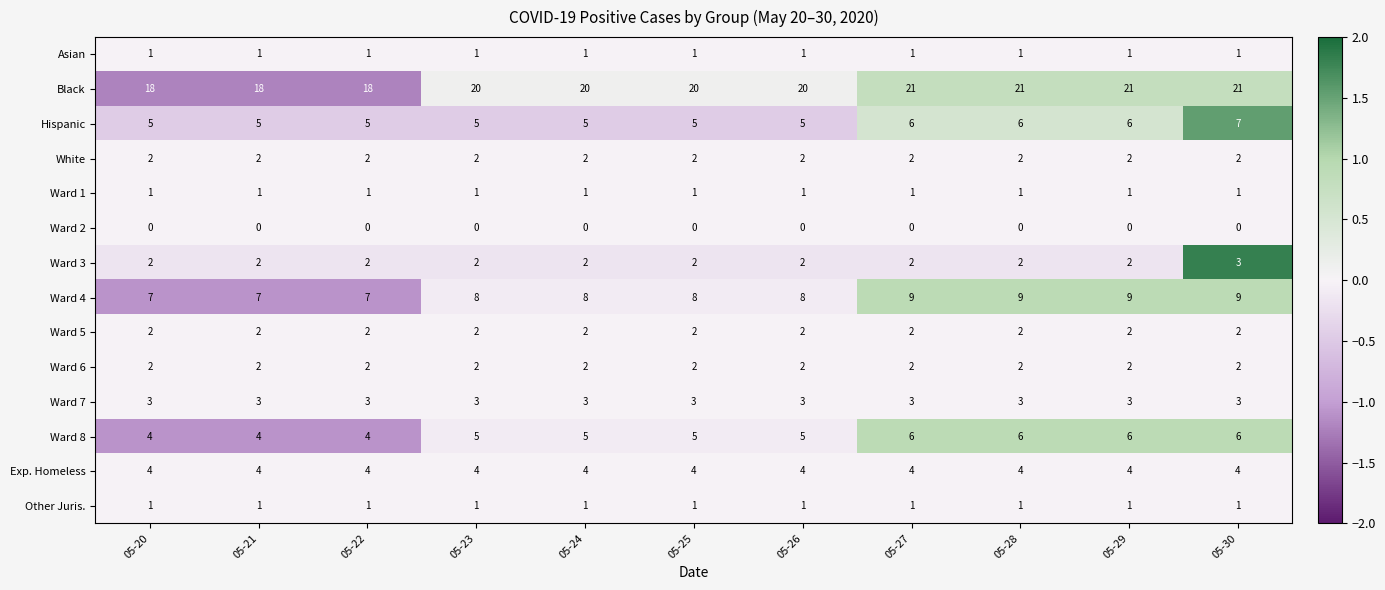

Read the Ward 8 value at 05-21.

4